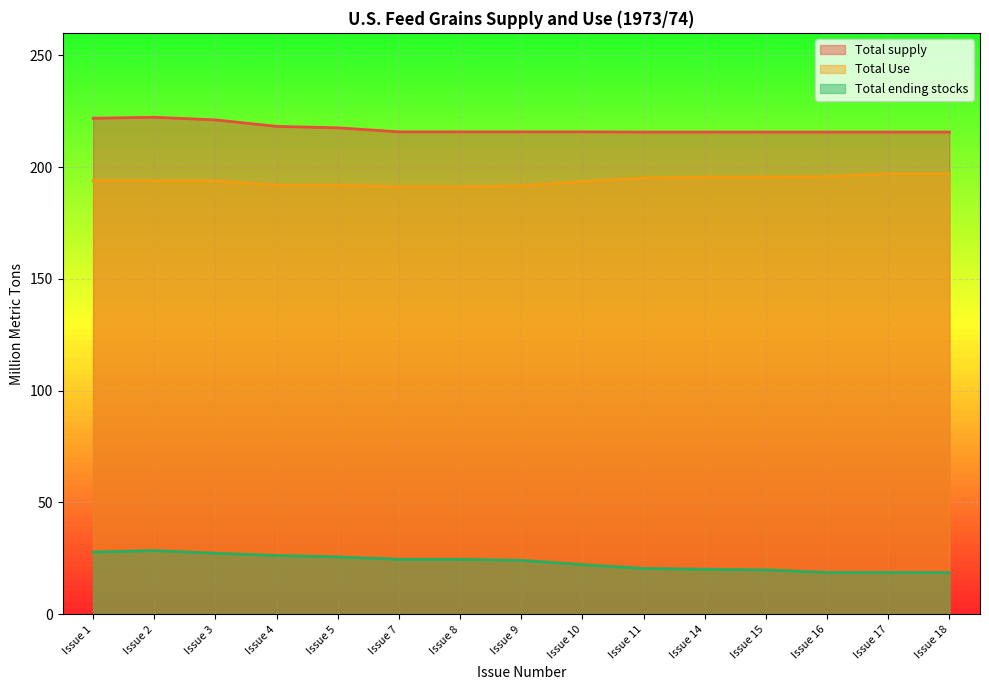

What is the value of the Total supply point at the 6th from the left?

215.7